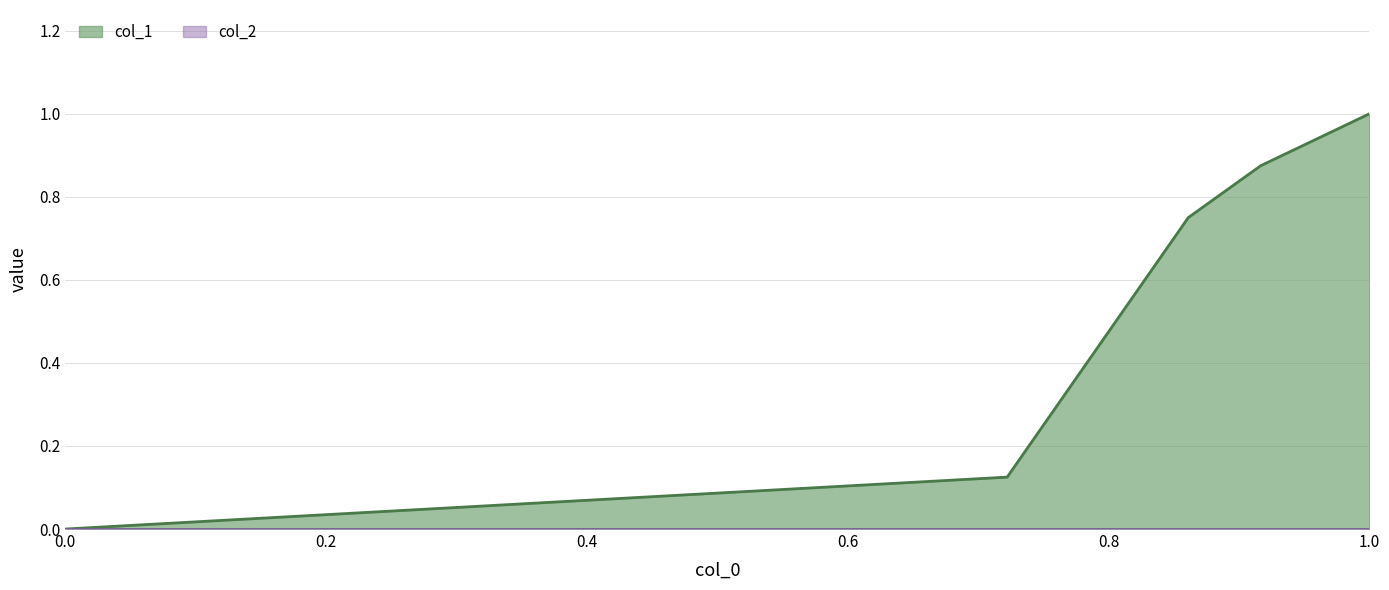

What is the value of the 7th point from the left?

1.0